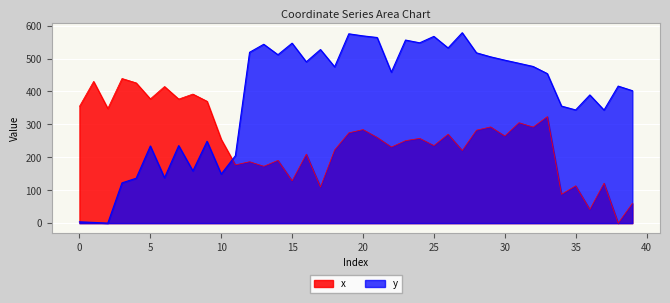

Is the value of x at 35 greater than the value of y at 37?

No